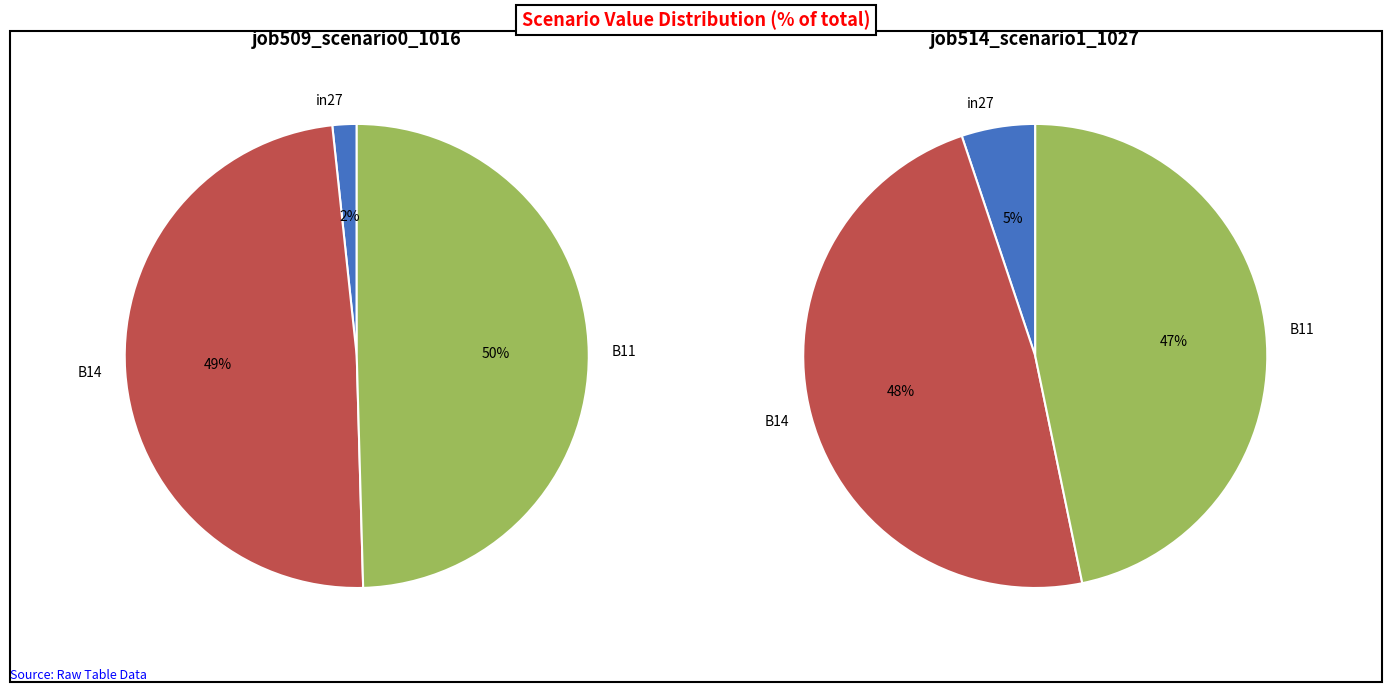

To the nearest percent, what is the average slice percentage?

33%